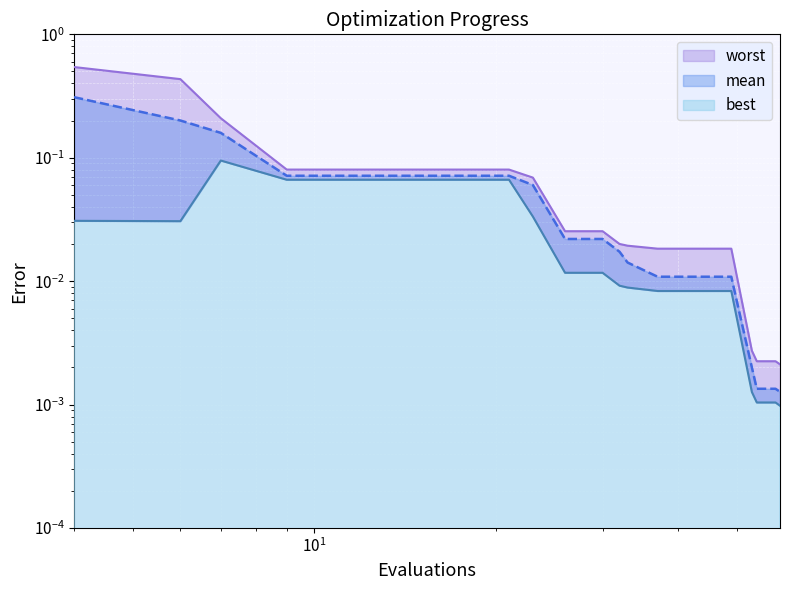

In best, how many points are higher than both neighbors (excluding endpoints)?

1